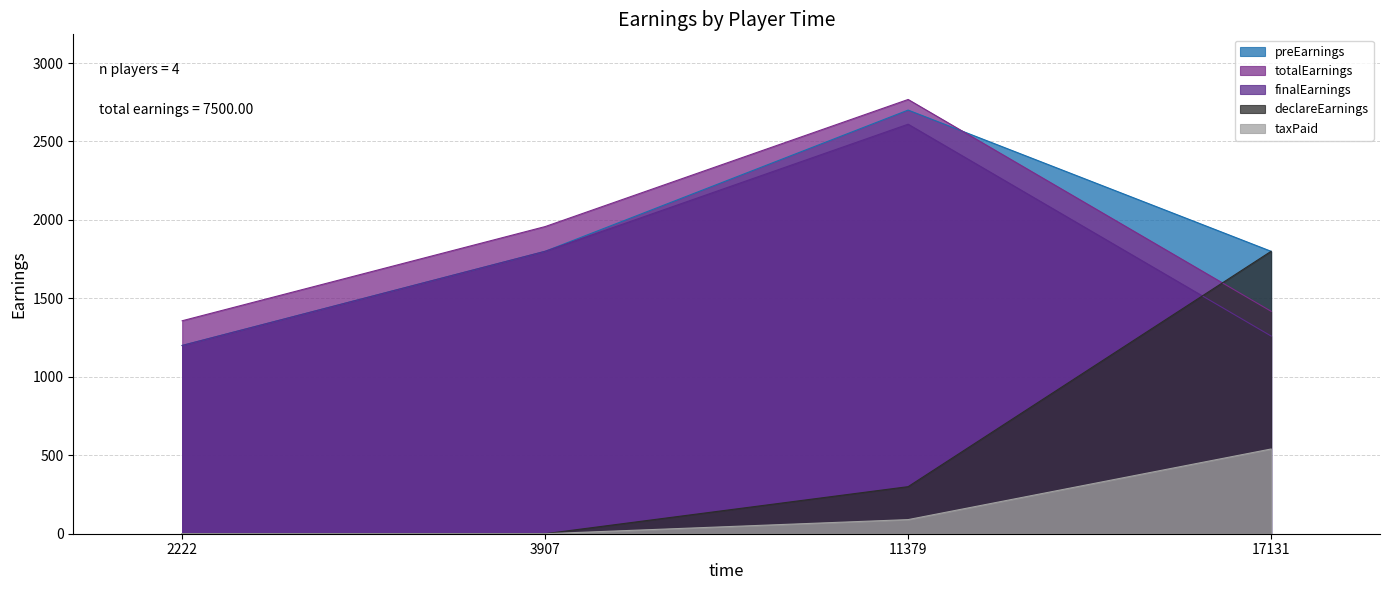

At which label does taxPaid reach its minimum?

3907